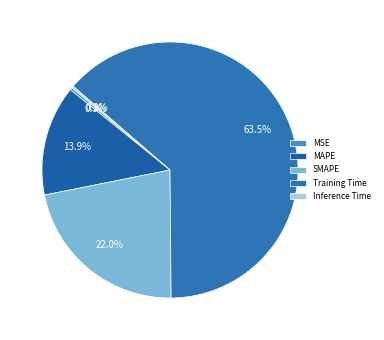

Which category has the smallest portion of the pie?

Inference Time